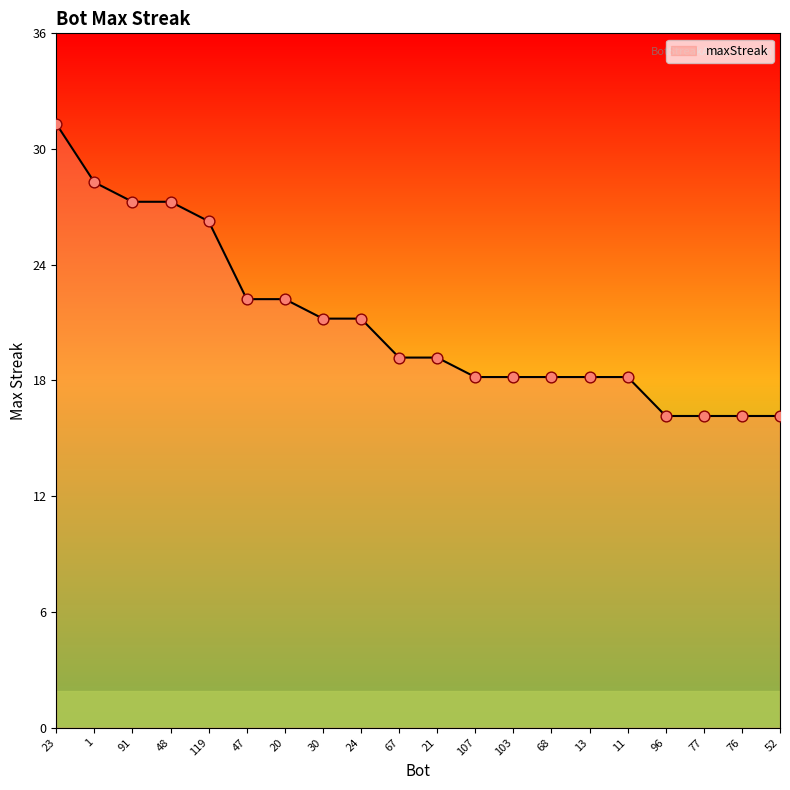

Approximately how many times larger is the value at 77 compared to 91?

0.6